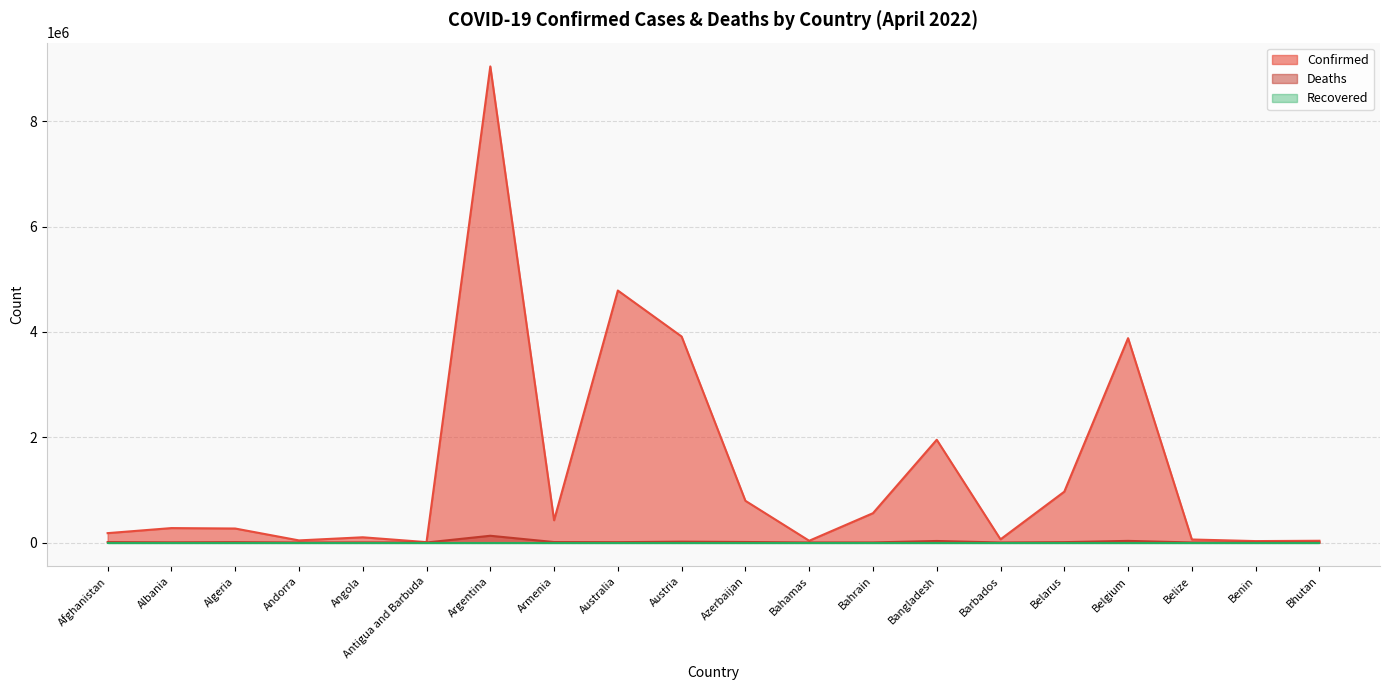

Rank the categories by Deaths value from lowest to highest.

Bhutan, Antigua and Barbuda, Andorra, Benin, Barbados, Belize, Bahamas, Bahrain, Angola, Albania, Australia, Belarus, Algeria, Afghanistan, Armenia, Azerbaijan, Austria, Bangladesh, Belgium, Argentina